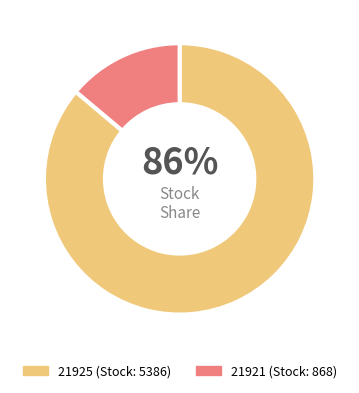

What percentage is the 21925 slice, to the nearest percent?

86%